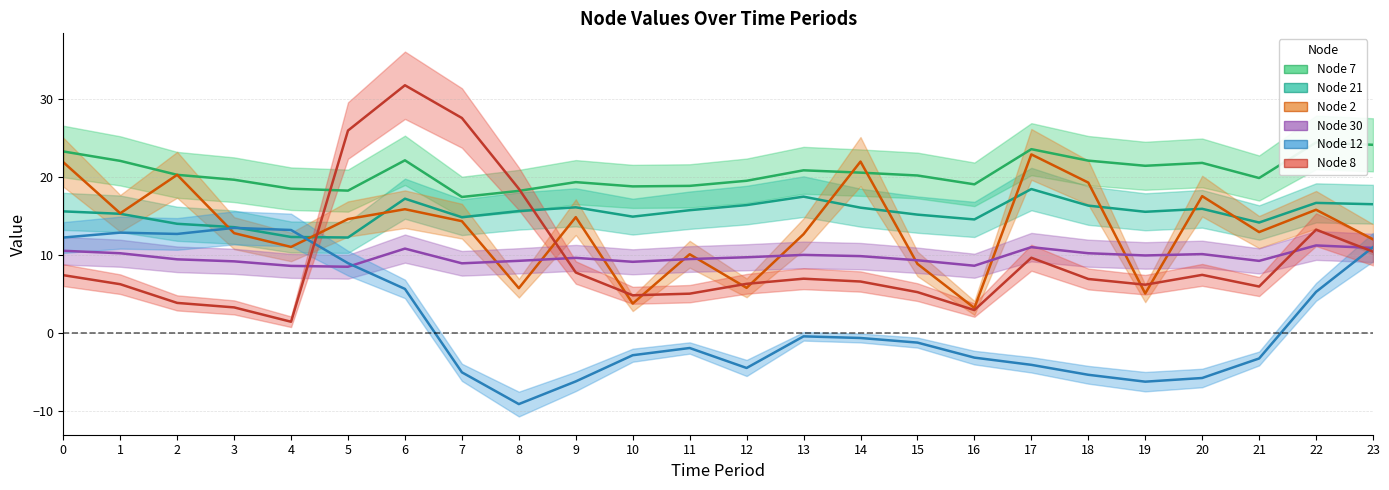

What is the spread (max minus min) of values at 14?

22.6